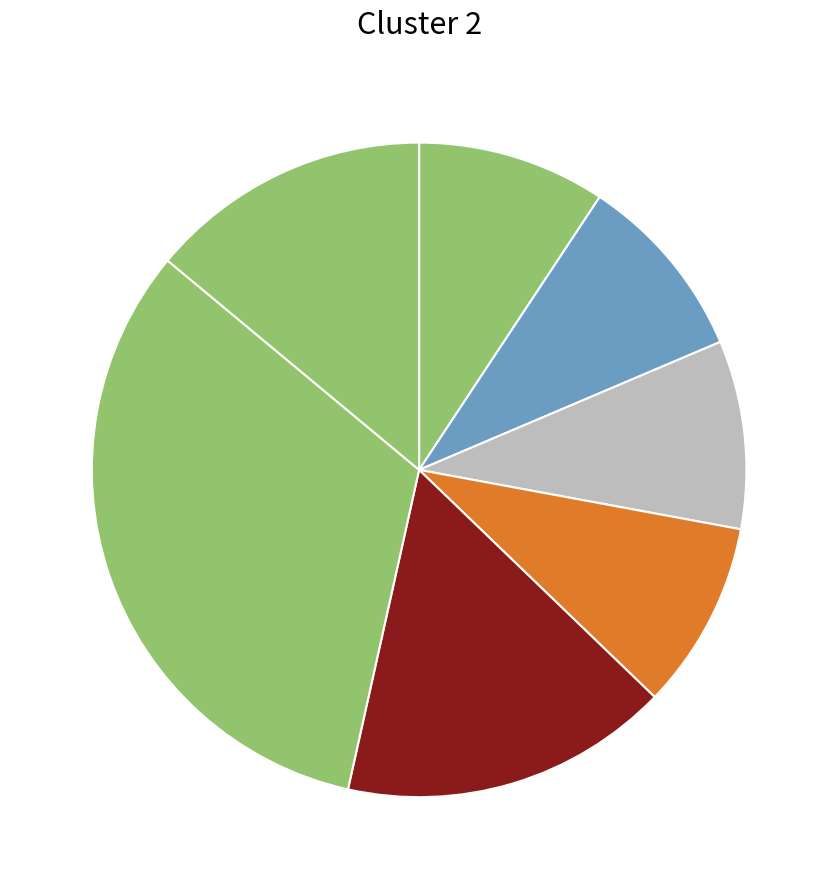

Count the number of slices in the pie.

7